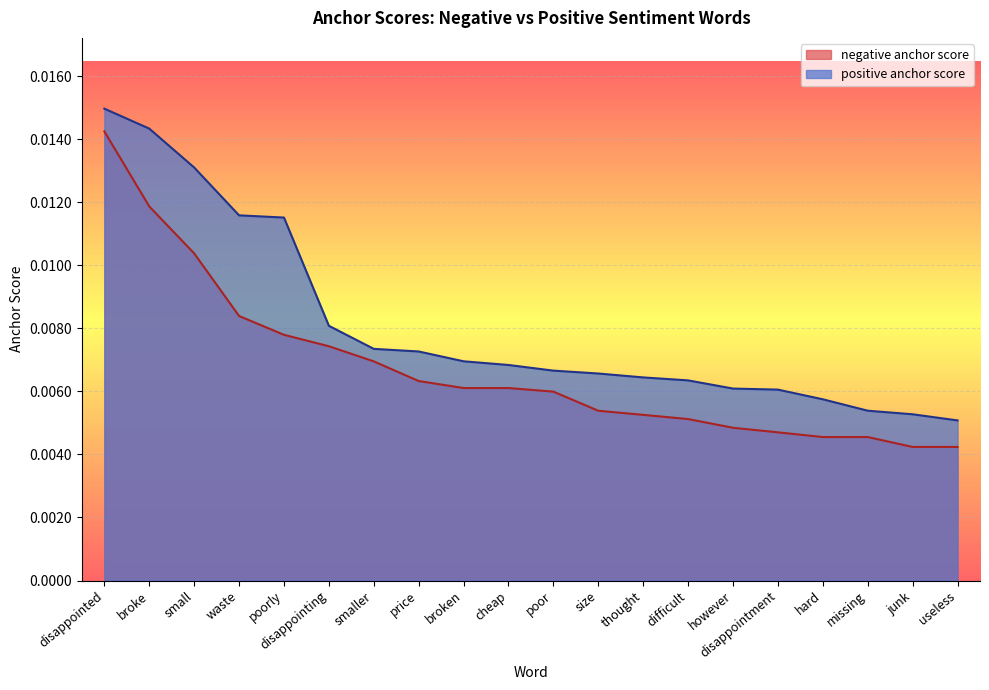

At size, list the series in order from smallest to largest.

negative anchor score, positive anchor score